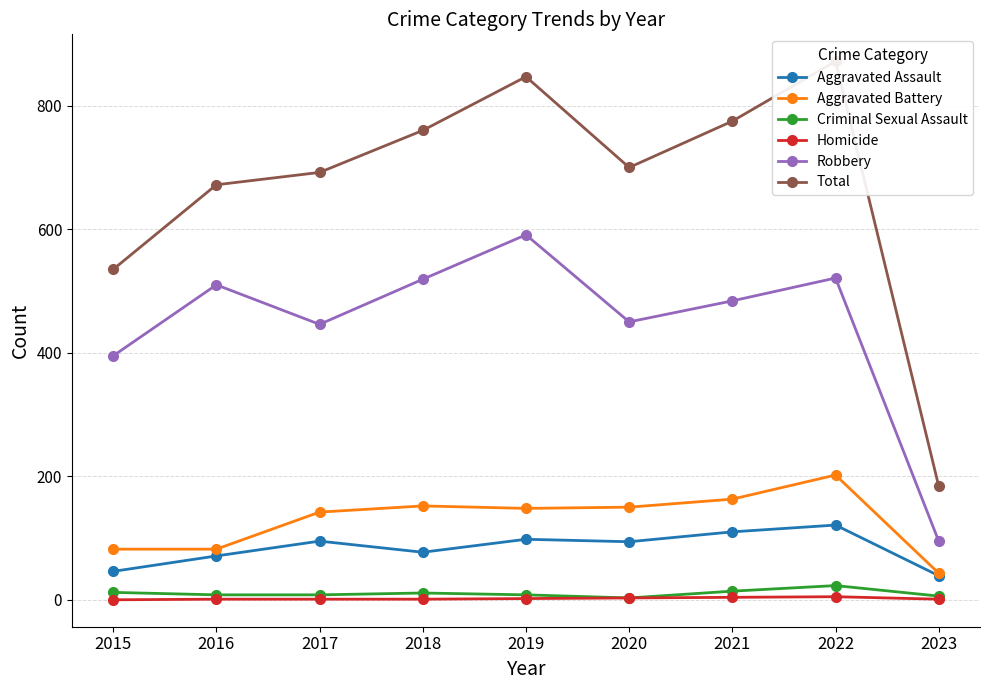

Which series has the largest range (max minus min)?

Total